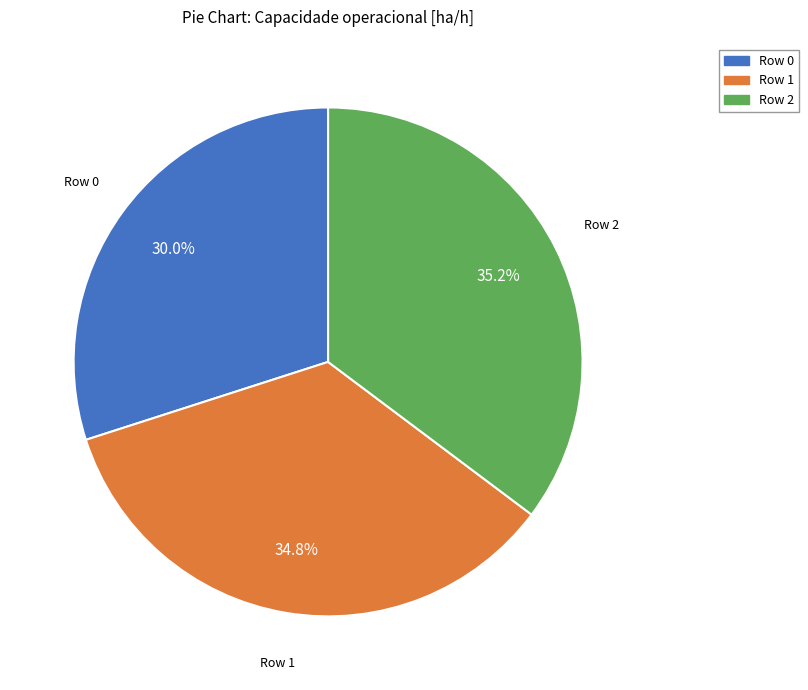

To the nearest percent, what portion does Row 2 represent?

35%